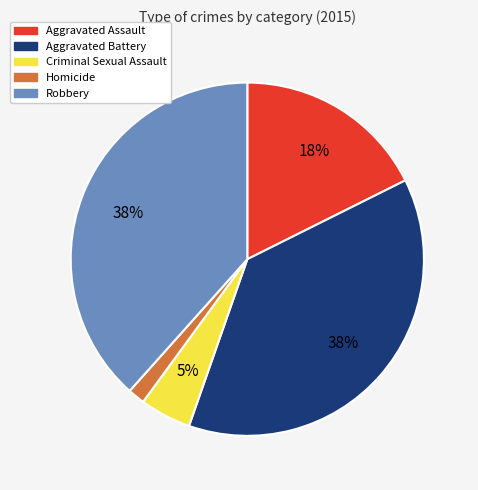

Is the sum of Homicide and Aggravated Assault greater than half?

No